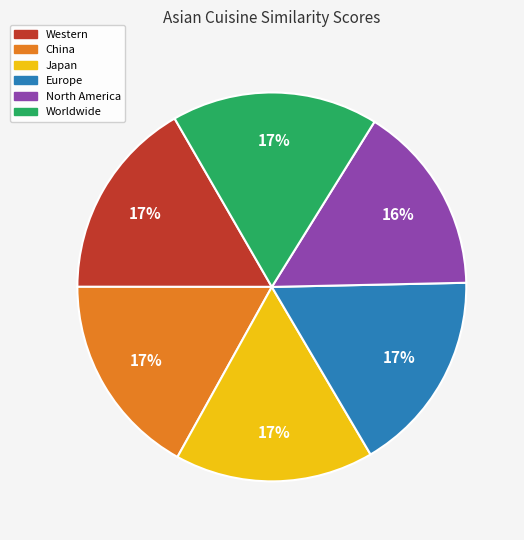

What percentage is the Worldwide slice, to the nearest percent?

17%